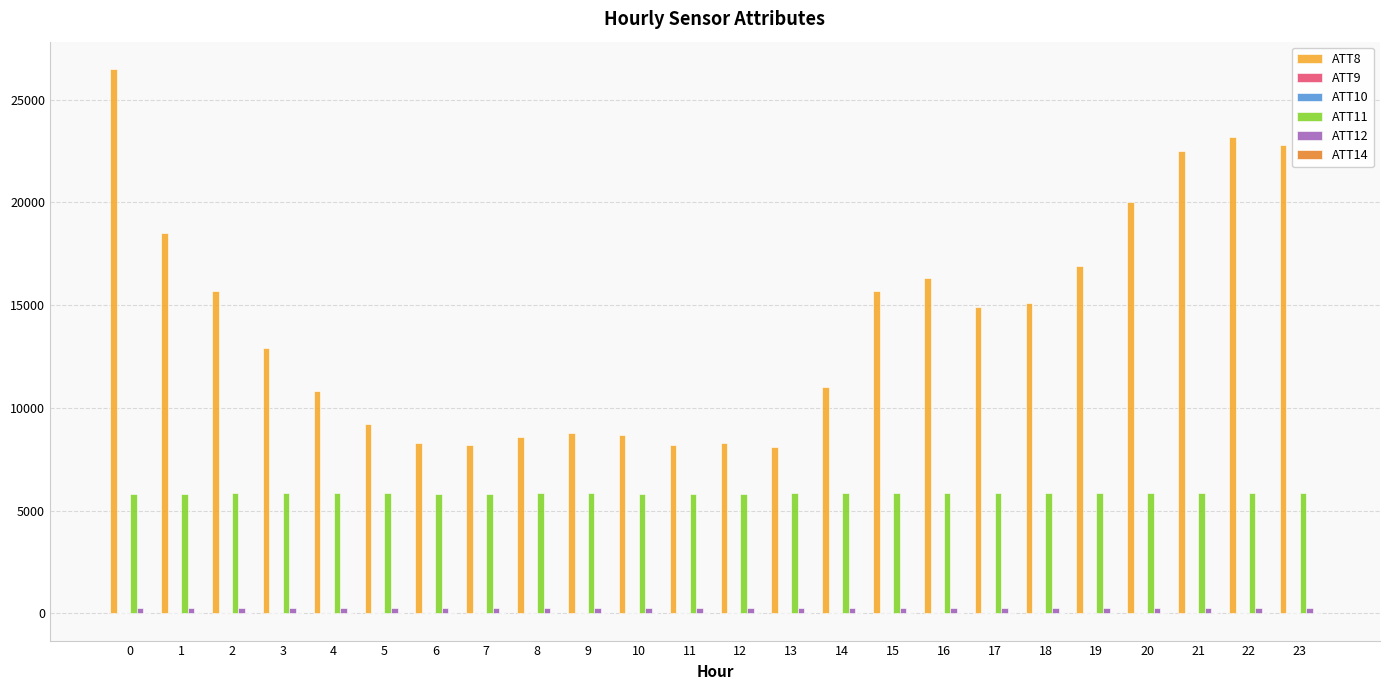

Which series has the largest total across all categories?

ATT8